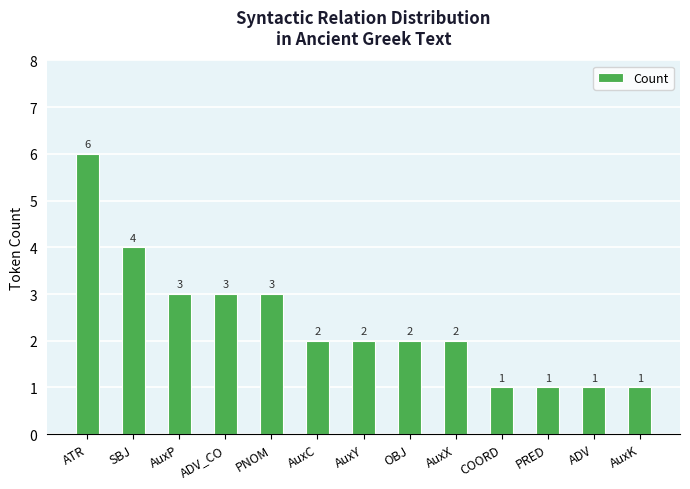

What position from the left is AuxC?

6